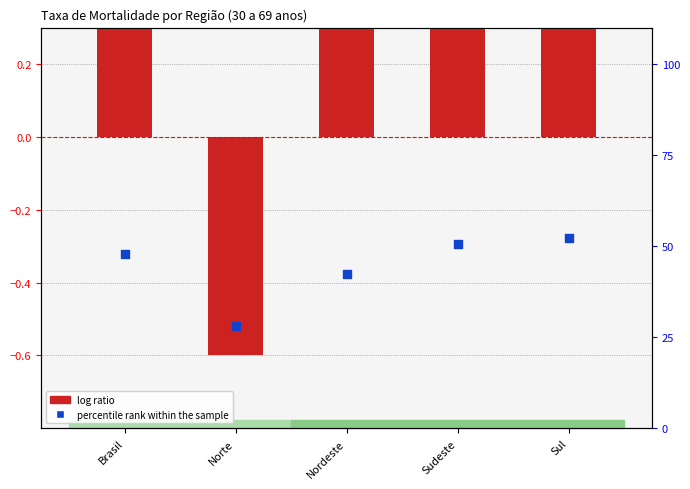

Is the value of percentile rank within the sample at Nordeste greater than the value of log ratio at Sudeste?

Yes